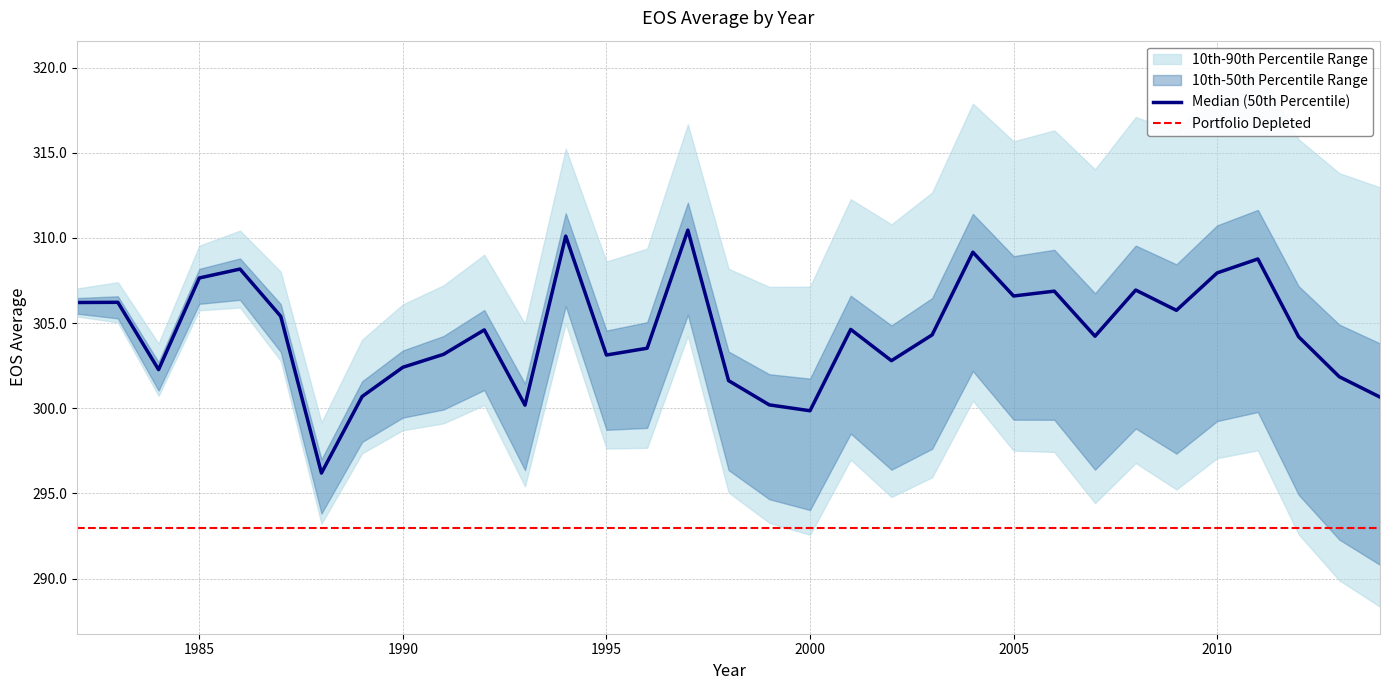

How many interior local valleys (lower than both neighbors) does the data have?

9